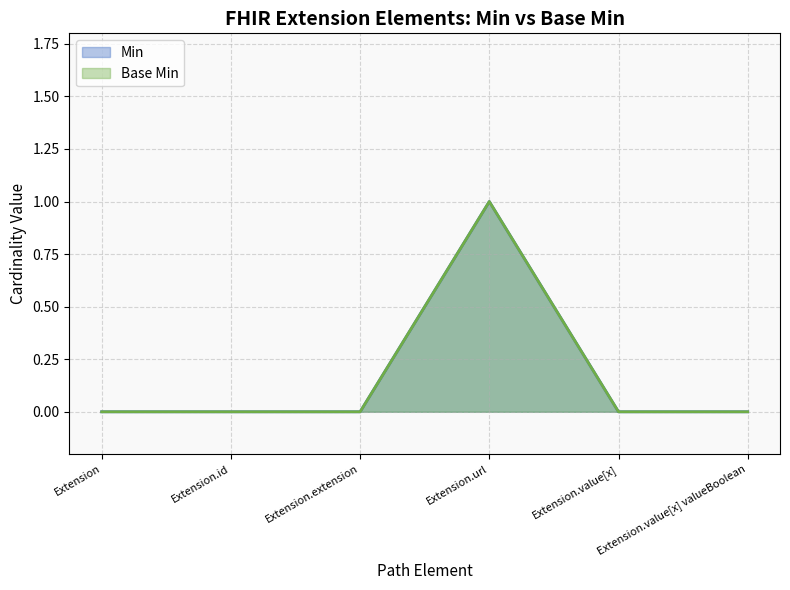

Reading right to left, what are all the values shown in this chart?

Min: 0	0	1	0	0	0
Base Min: 0	0	1	0	0	0